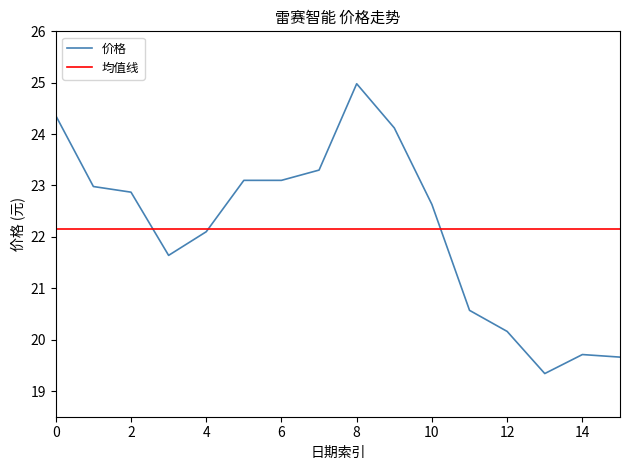

Which series has the widest spread of values?

价格